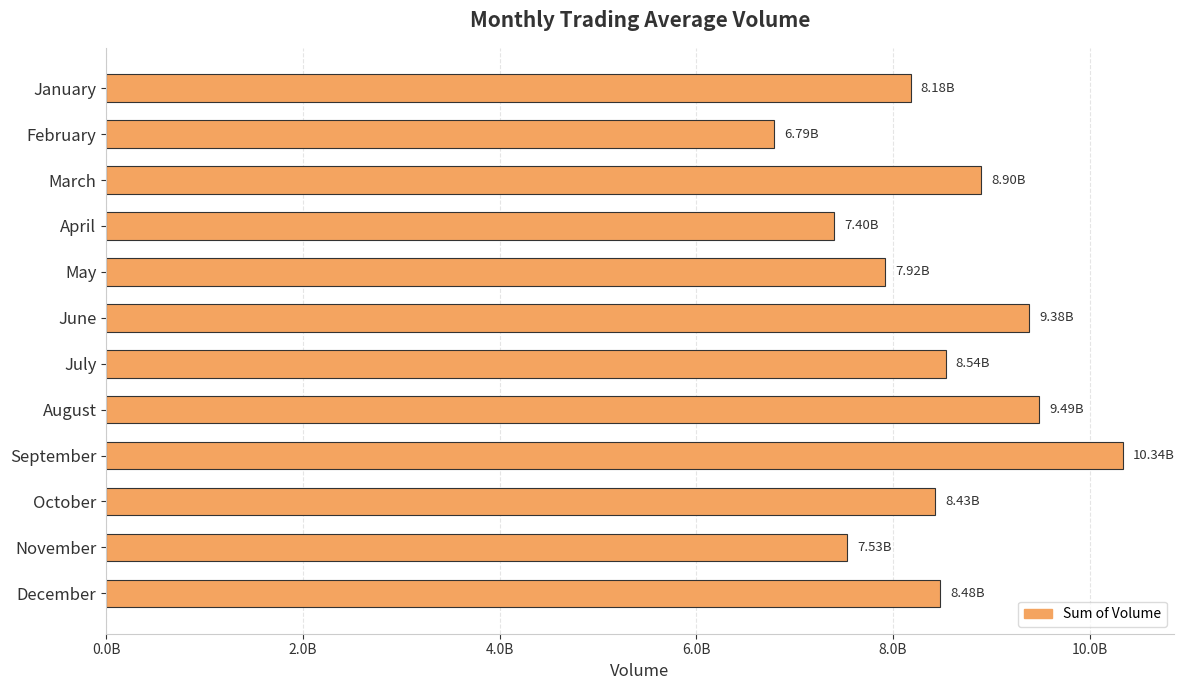

Are the bars horizontal?

Yes